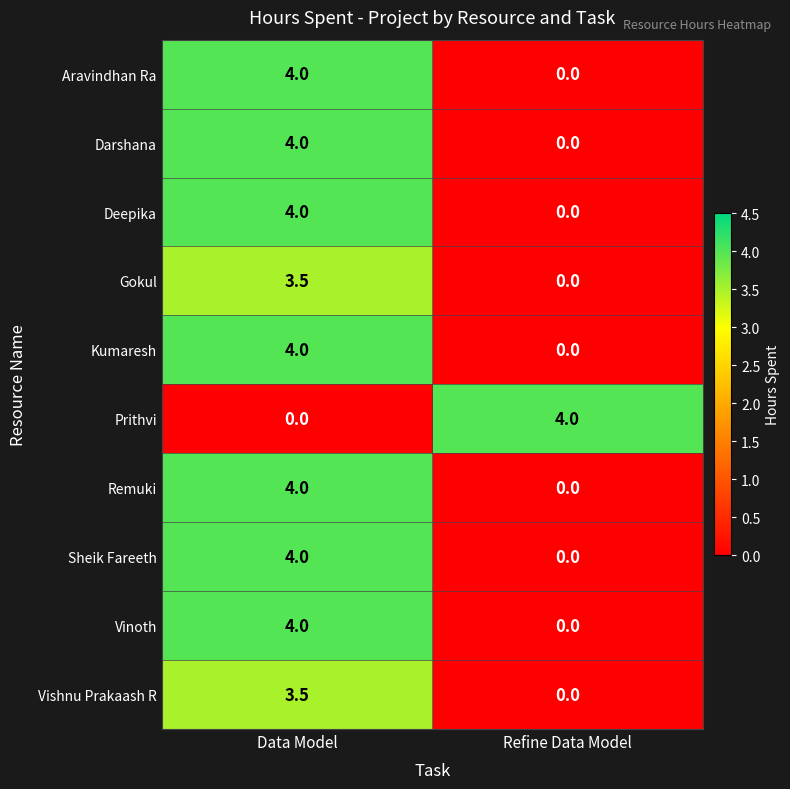

The value of Darshana at Data Model is 4.0. True or false?

True